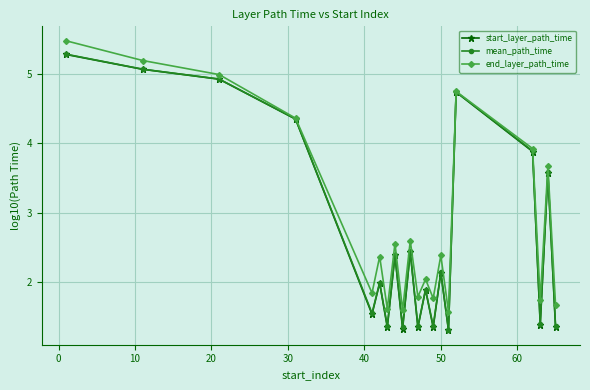

What is the maximum value for end_layer_path_time?

5.5